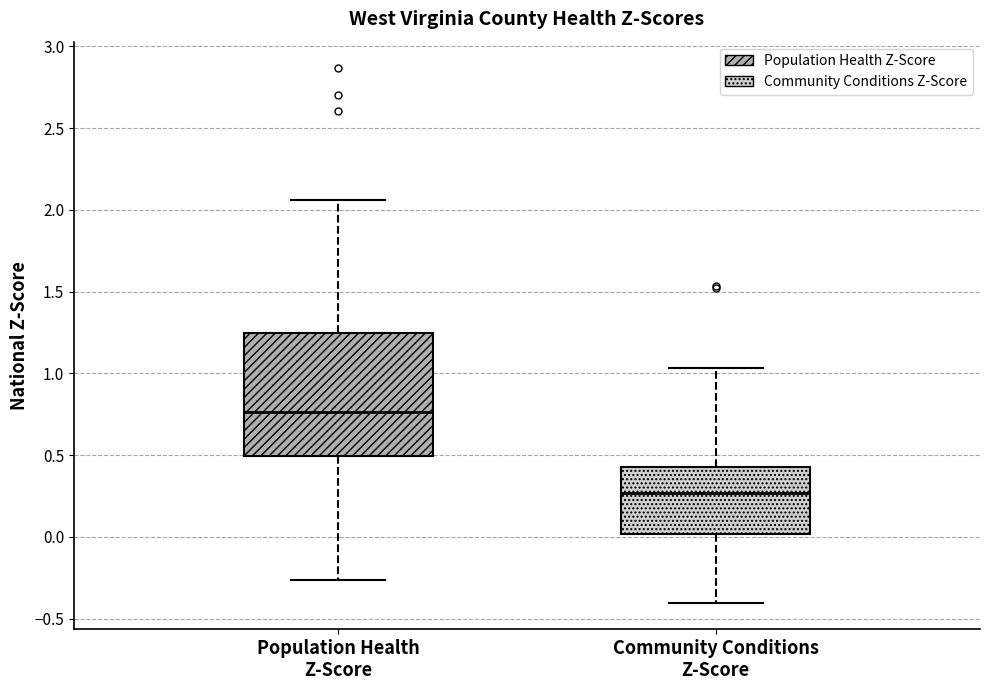

Which box has the highest median line?

Population Health Z-Score